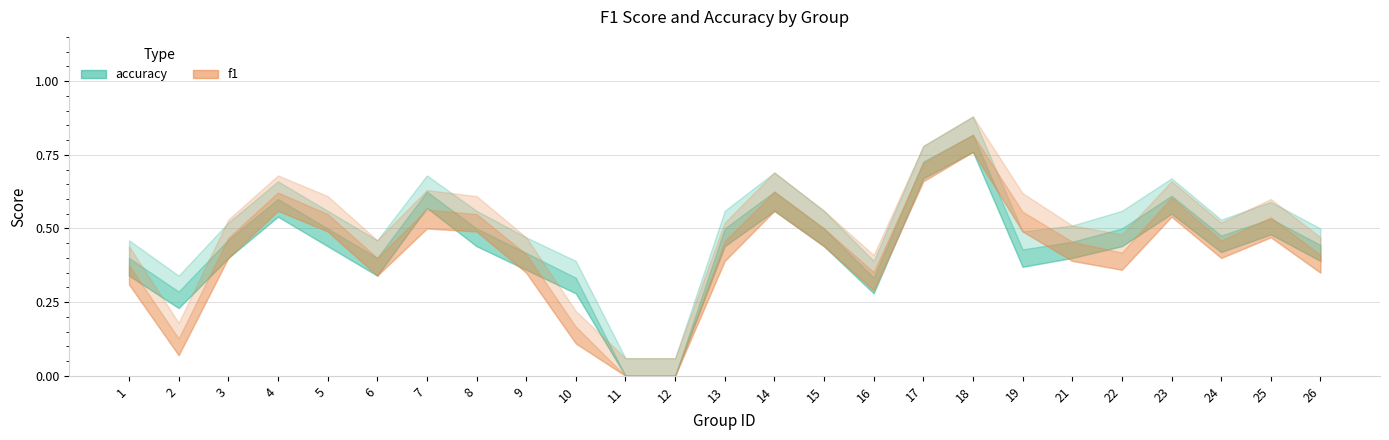

How many series are shown in this chart?

2